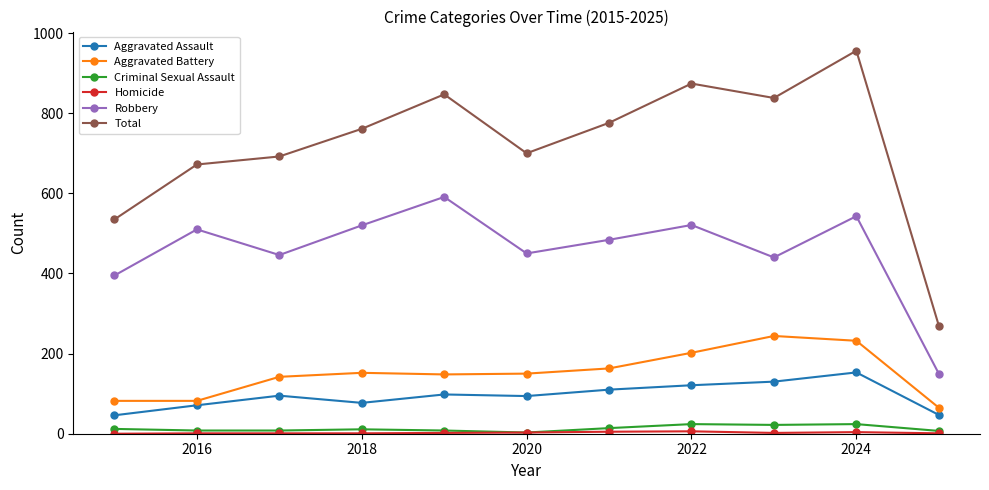

Which series has the largest range (max minus min)?

Total